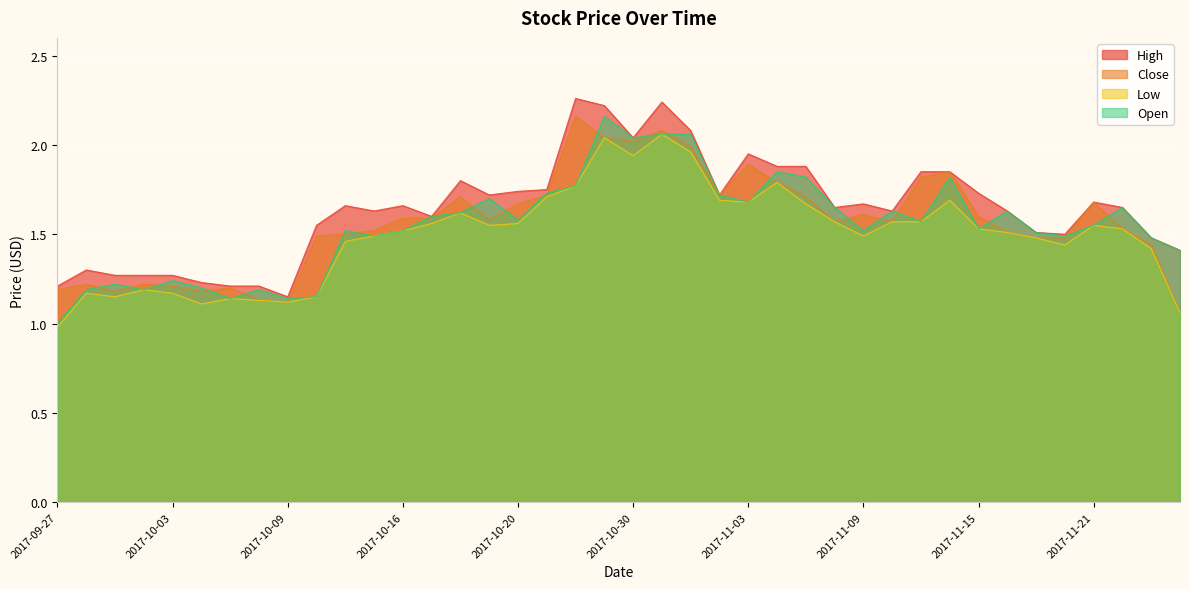

What is the sum of the High values at 2017-11-16 and 2017-09-29?

2.9